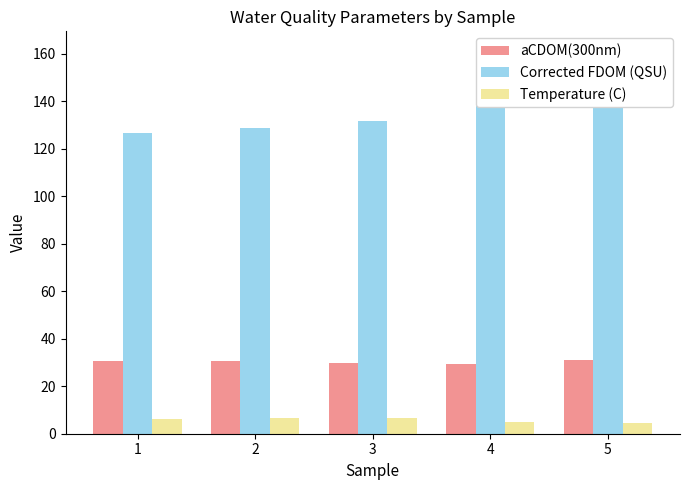

What is the minimum value for aCDOM(300nm)?

29.5